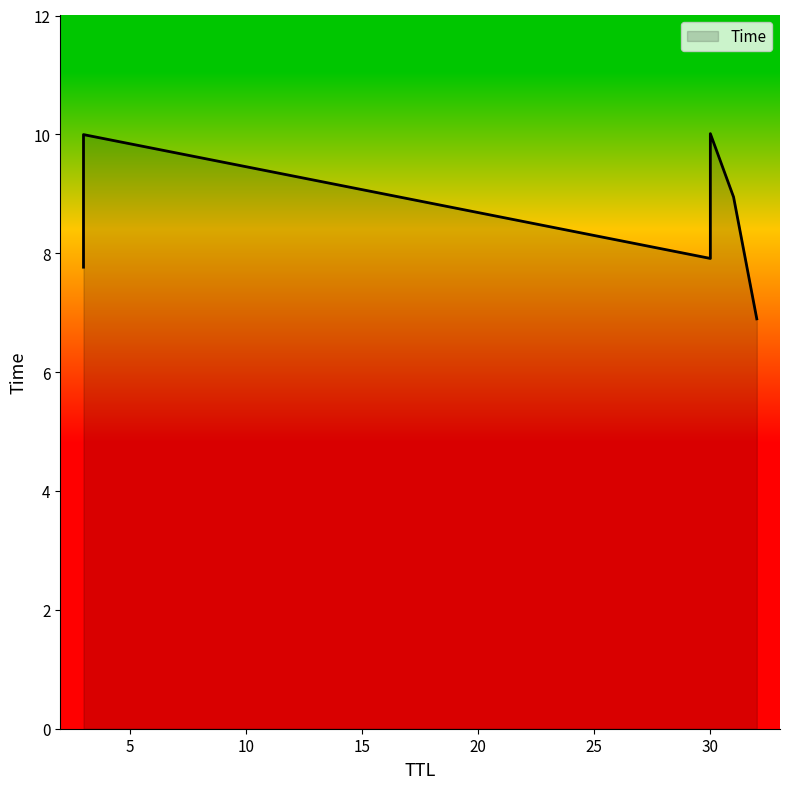

What is the change in value from 32 to 30?

+1.0